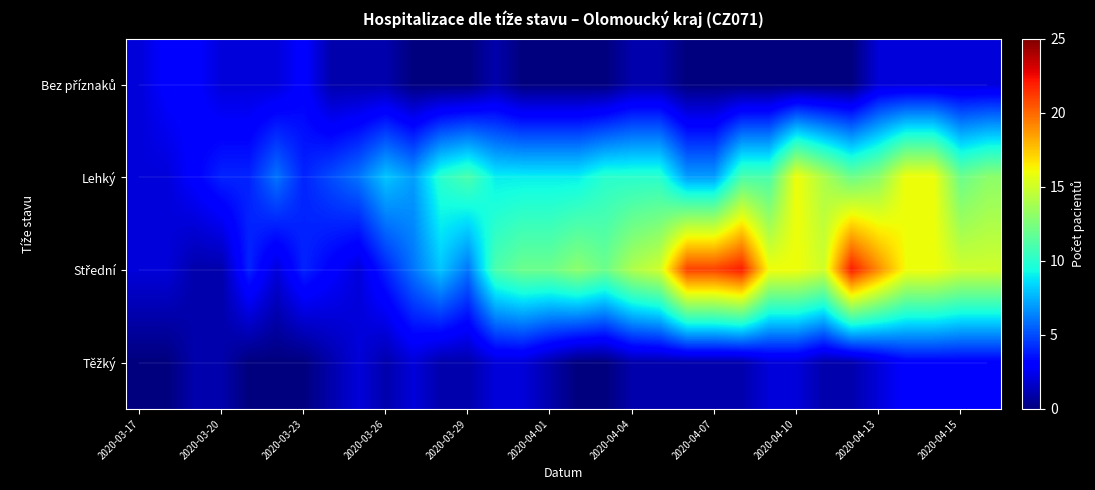

Which series has the largest range (max minus min)?

Střední